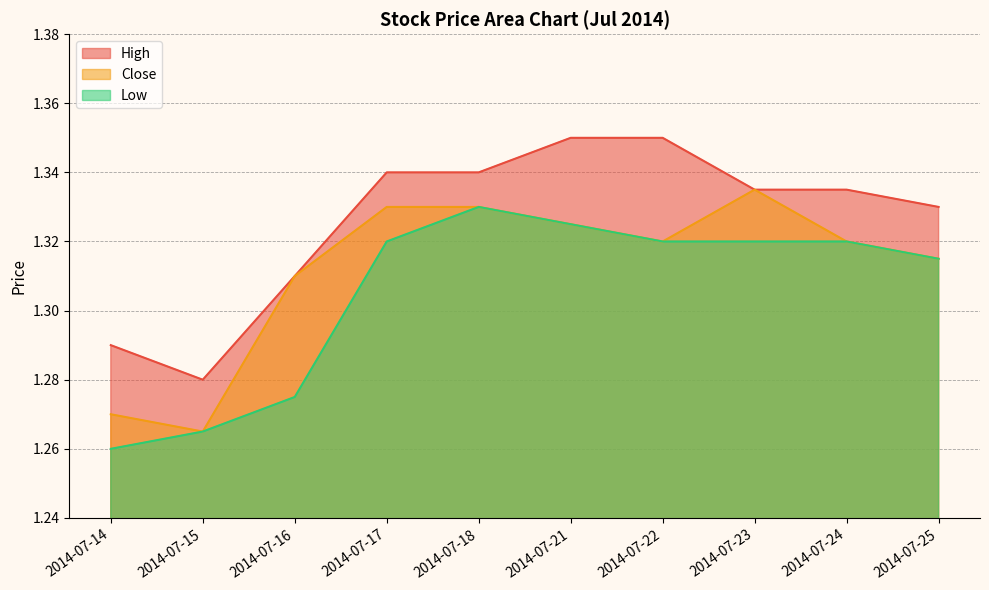

What is the greatest value displayed?

1.4